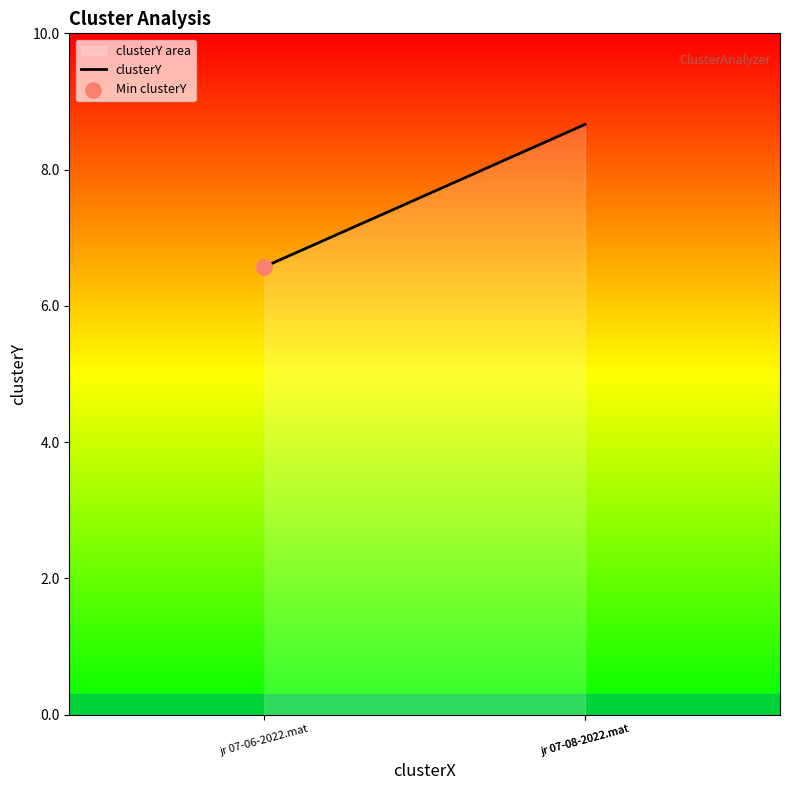

What is the ratio of the value at jr 07-08-2022.mat to the value at jr 07-08-2022.mat?

1.0